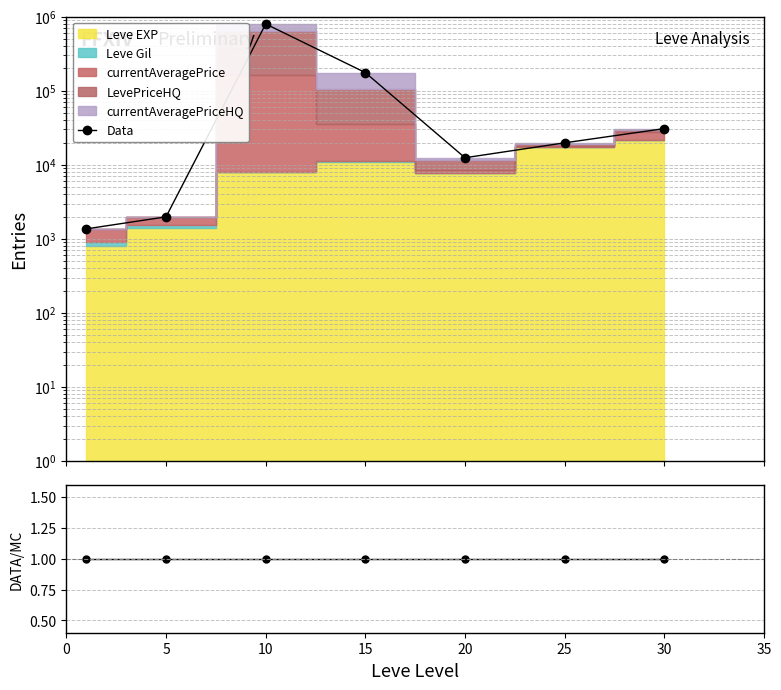

How many lines are shown in the chart?

1